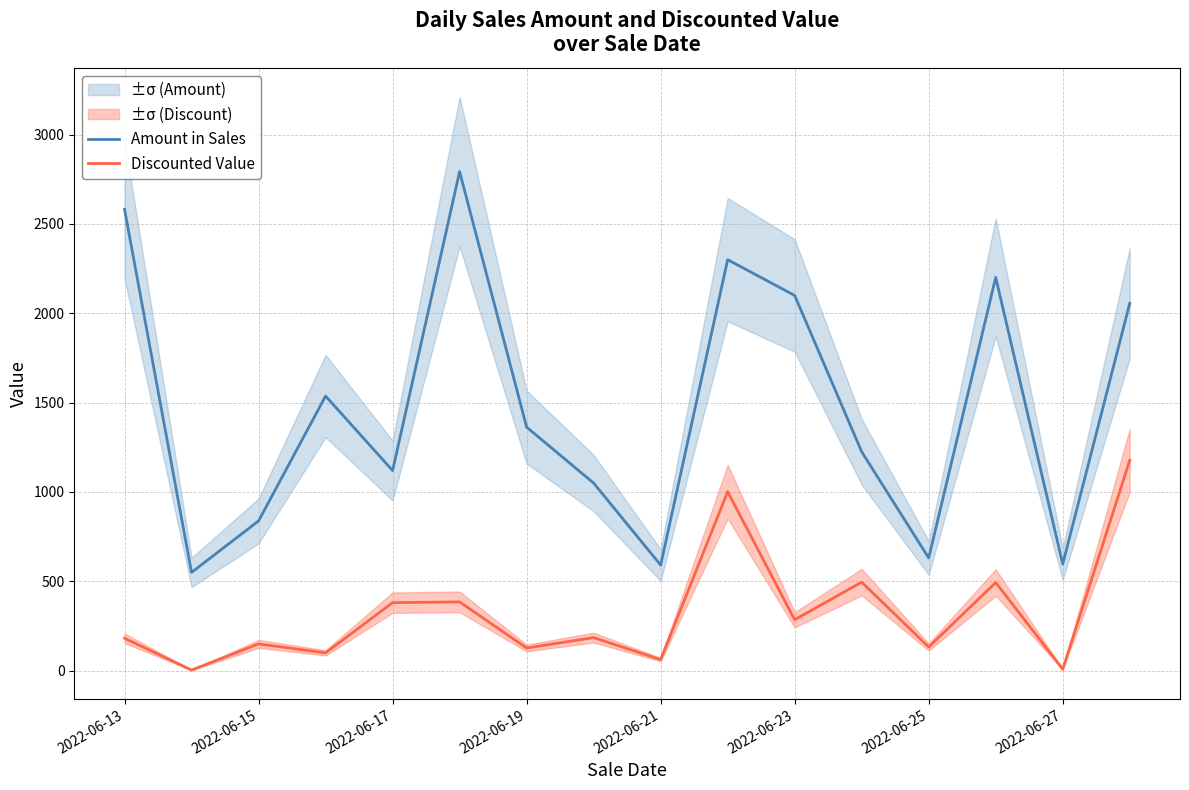

Which series changed the most between 2022-06-23 and 8?

Amount in Sales